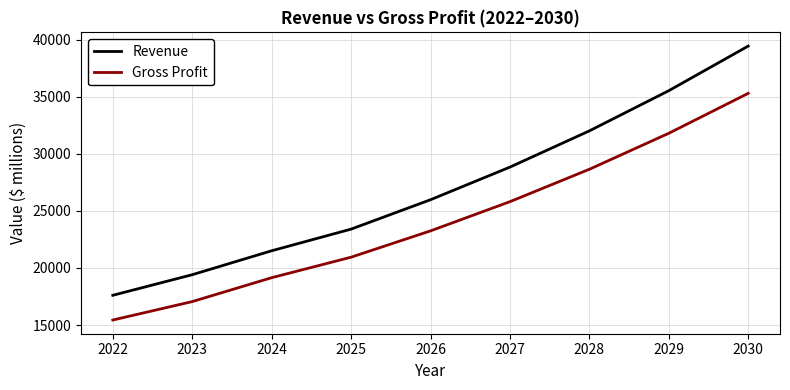

How many lines are shown in the chart?

2